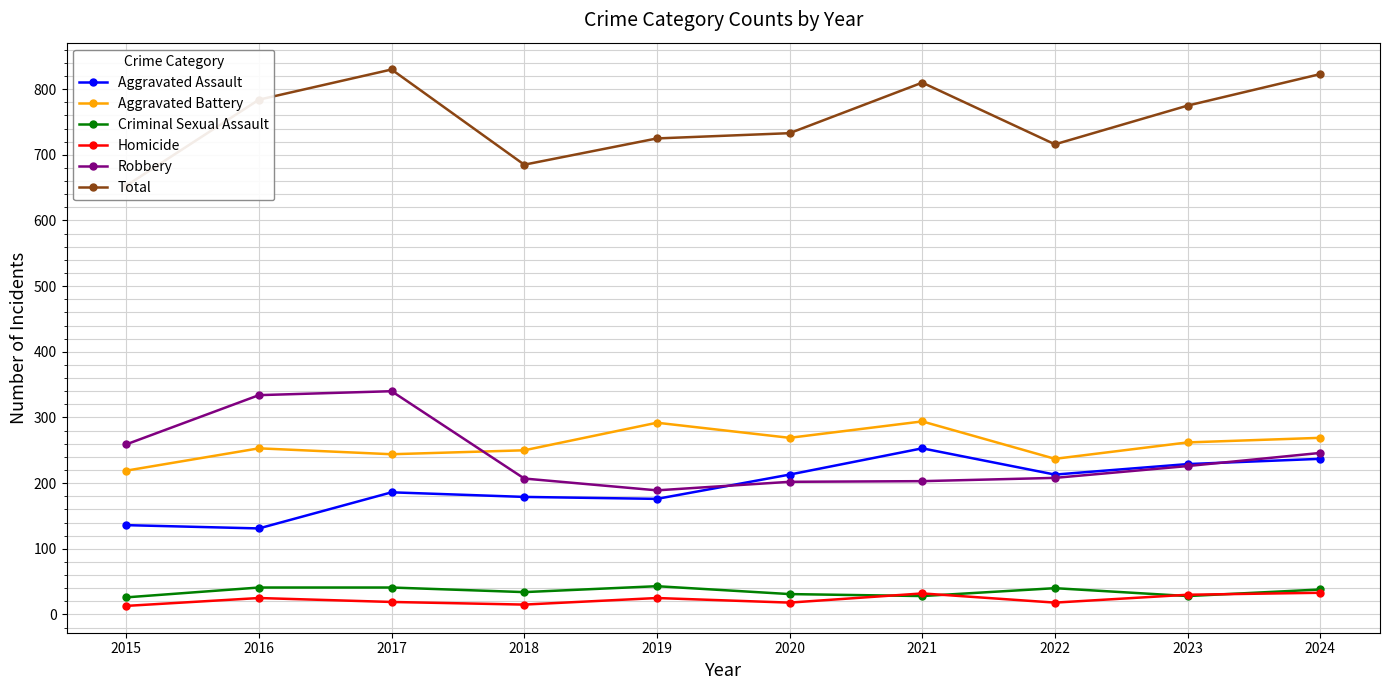

How many times do Criminal Sexual Assault and Homicide cross each other?

4